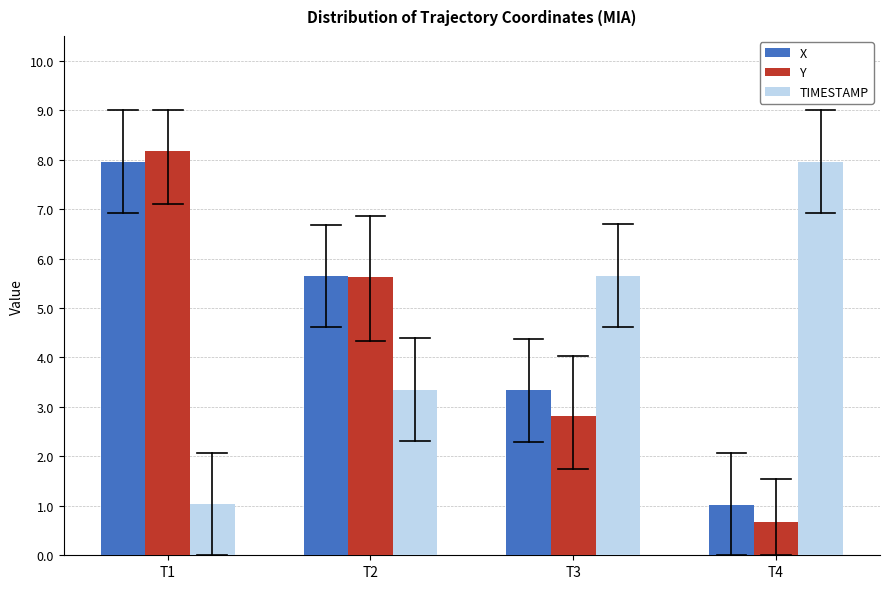

Reading right to left, transcribe all the data shown in this chart.

X: 1.0	3.3	5.6	8.0
Y: 0.7	2.8	5.6	8.2
TIMESTAMP: 8.0	5.7	3.3	1.0